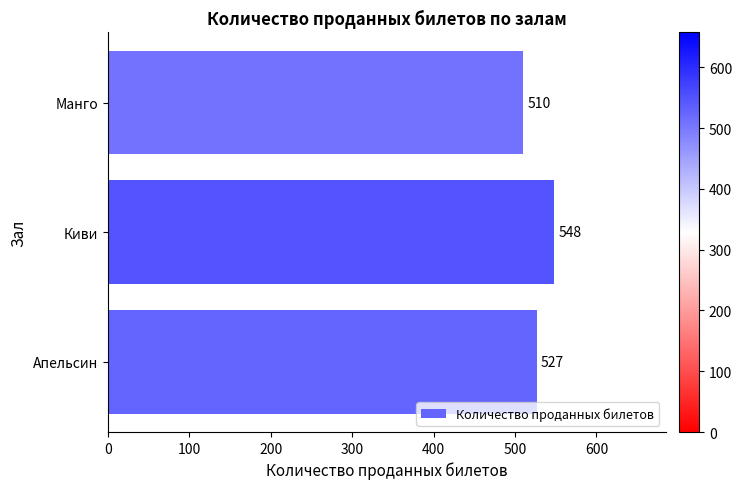

List the labels in order of value, largest first.

Киви, Апельсин, Манго